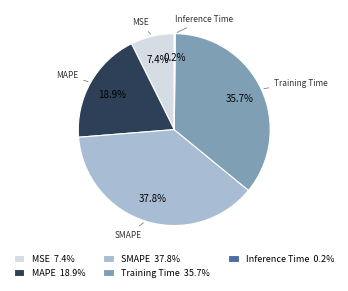

What portion of the pie excludes MAPE?

81.1%